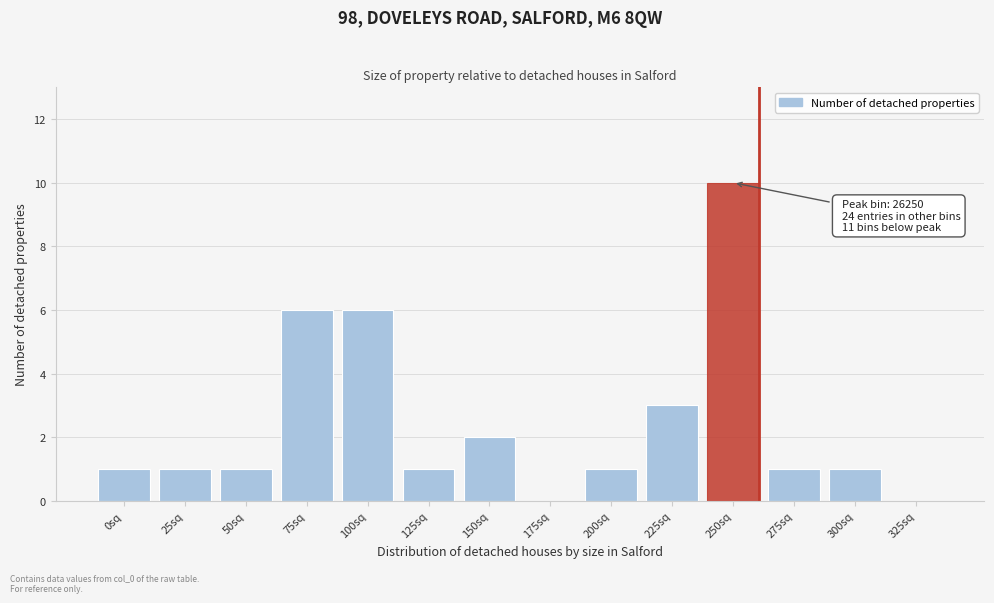

Reading left to right, transcribe all the data shown in this chart.

0sq=1	25sq=1	50sq=1	75sq=6	100sq=6	125sq=1	150sq=2	175sq=0	200sq=1	225sq=3	250sq=10	275sq=1	300sq=1	325sq=0